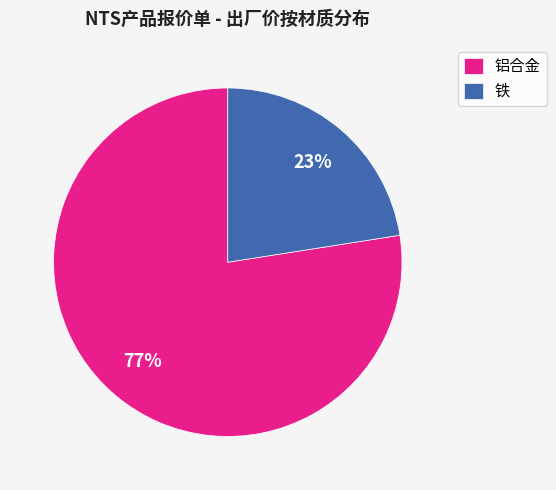

Is there any slice that represents more than half of the pie?

Yes